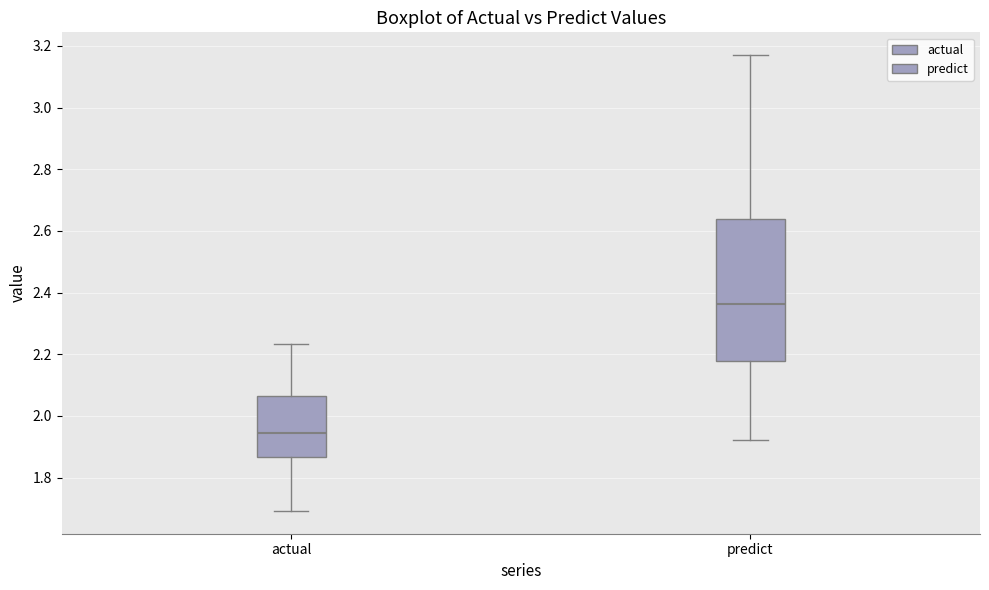

Reading left to right, transcribe this box plot: for each box, give where its median line is, the range the box spans, and where its two whiskers end, as read against the y-axis. The values are not printed on the chart, so give them approximately, as read against the axis.

actual: median 1.94, box 1.86 to 2.06, whiskers 1.70 to 2.24
predict: median 2.36, box 2.18 to 2.64, whiskers 1.92 to 3.18